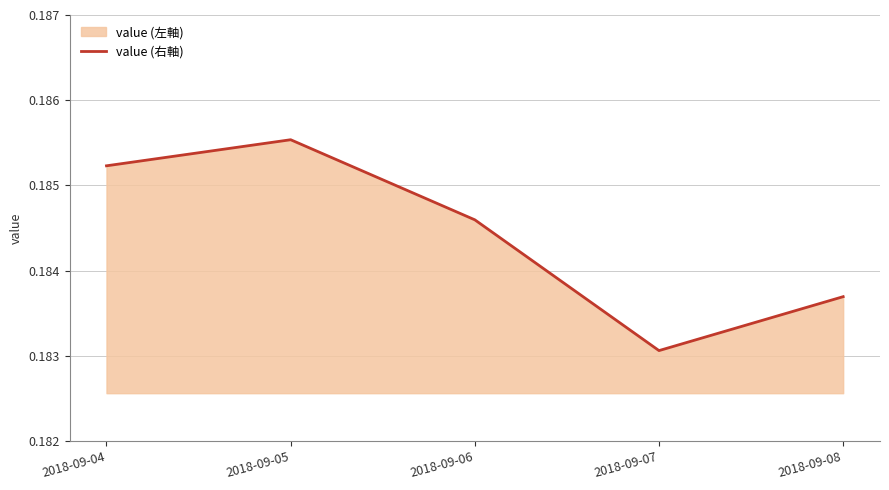

How many values are between 0 and 1?

5